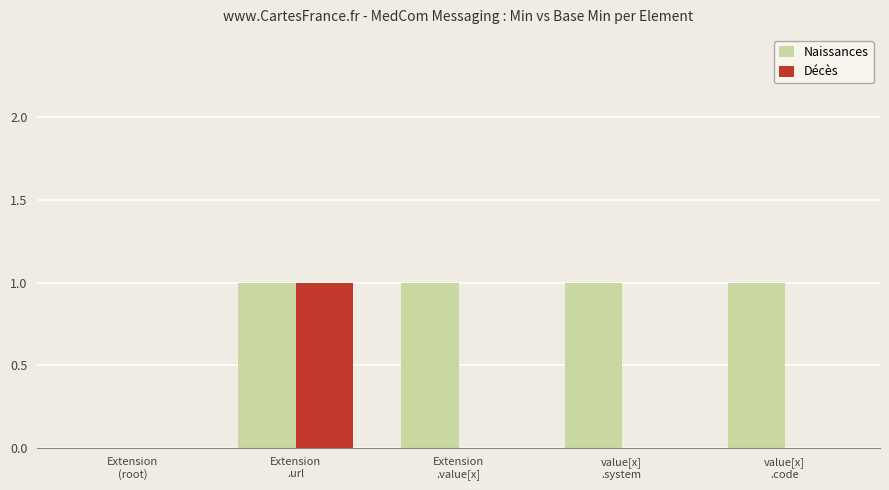

Which series has the largest total across all categories?

Naissances